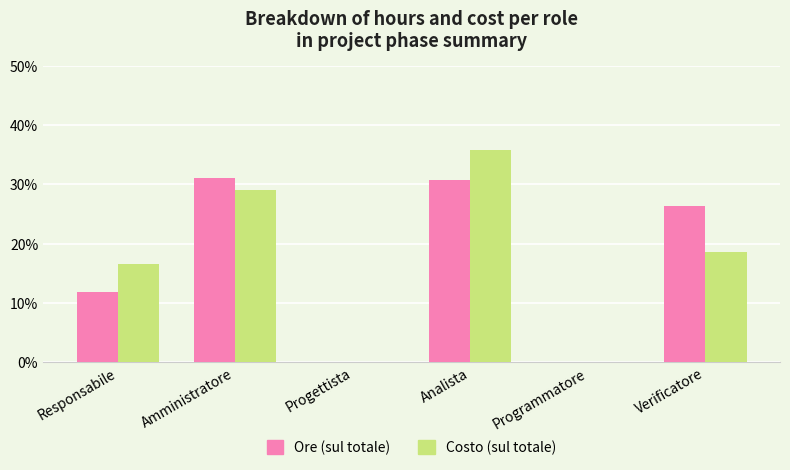

Which category has the highest value across all series?

Analista